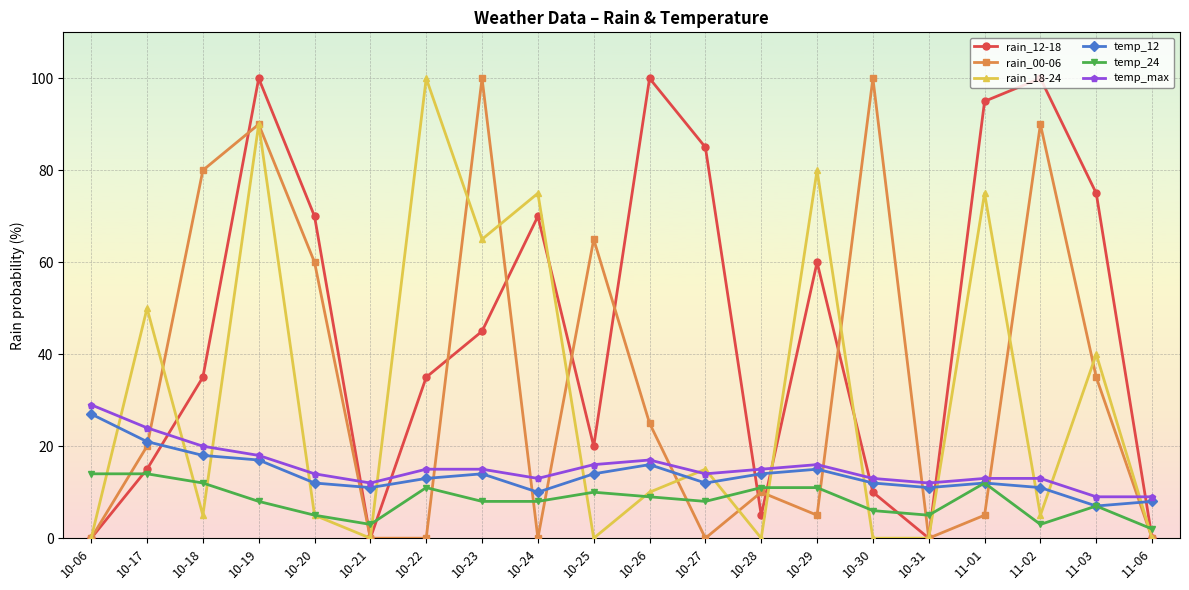

What position from the left is 10-23?

8